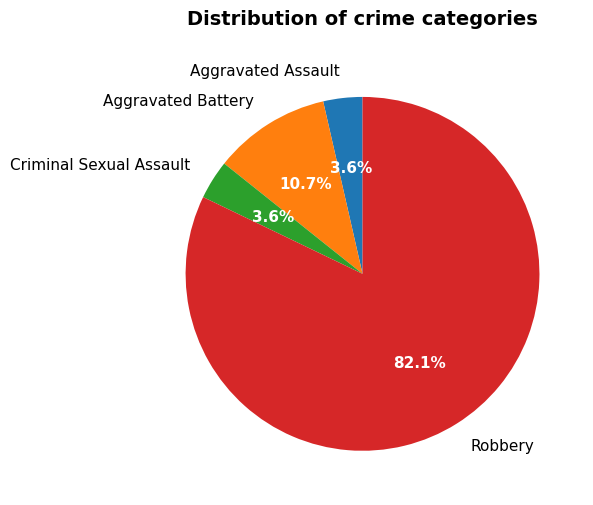

How many segments does this pie chart have?

4